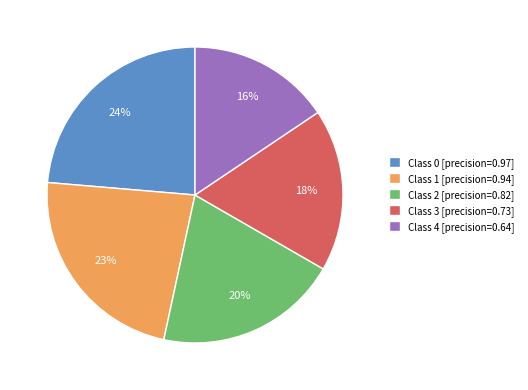

Which has a higher value, Class 3 [precision=0.73] or Class 1 [precision=0.94]?

Class 1 [precision=0.94]